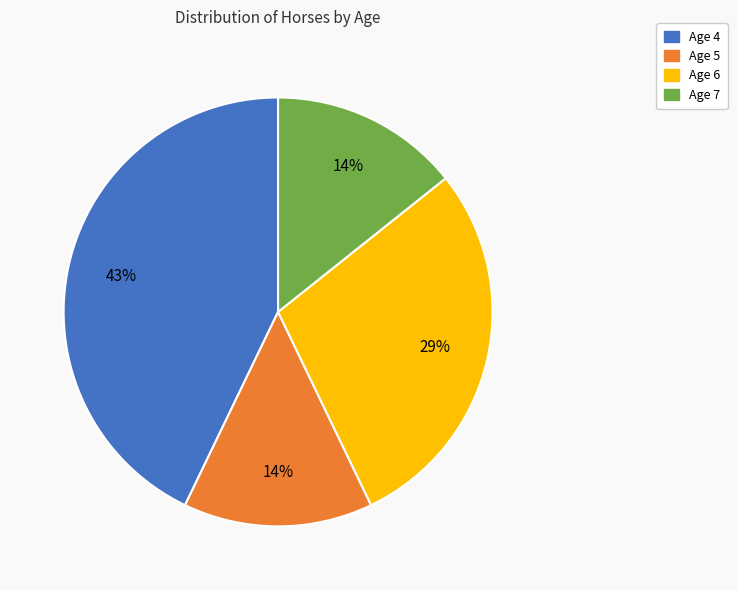

Is there any slice that represents more than half of the pie?

No